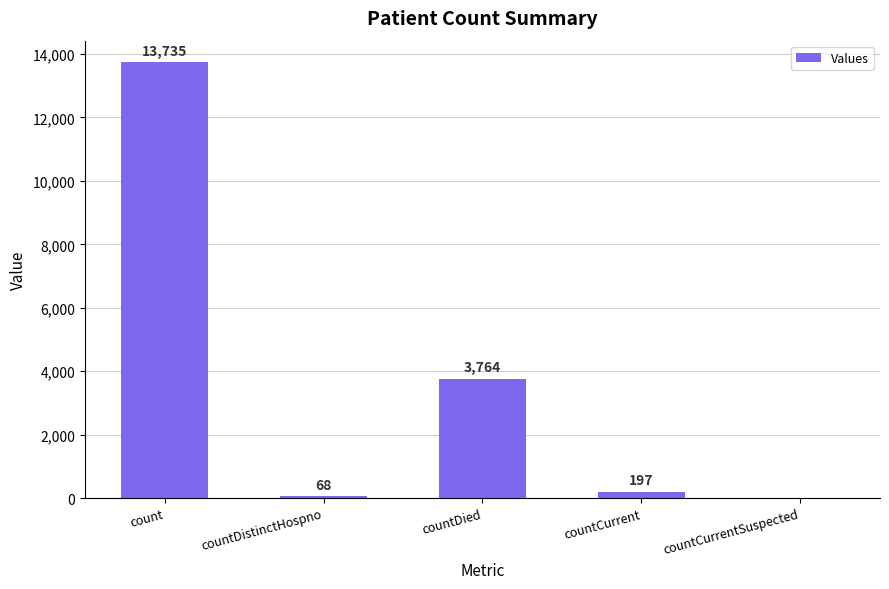

Does the chart contain stacked bars?

No